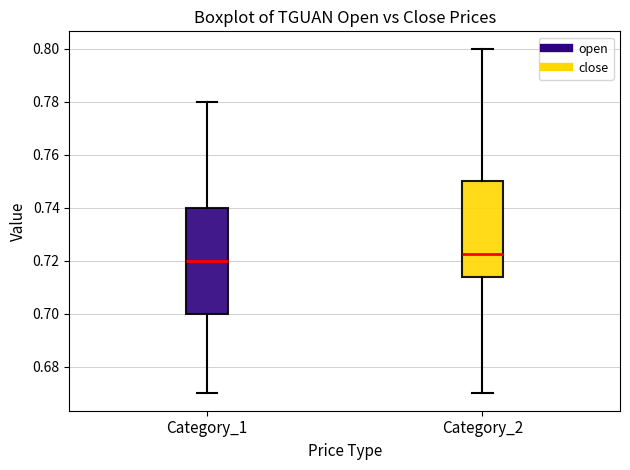

Which box's median line is the highest?

Category_2